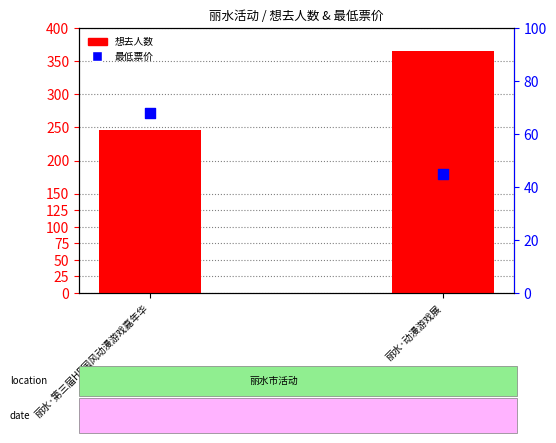

Is the value of 想去人数 at 丽水·第三届HP国风动漫游戏嘉年华 greater than the value of 最低票价 at 丽水·第三届HP国风动漫游戏嘉年华?

Yes